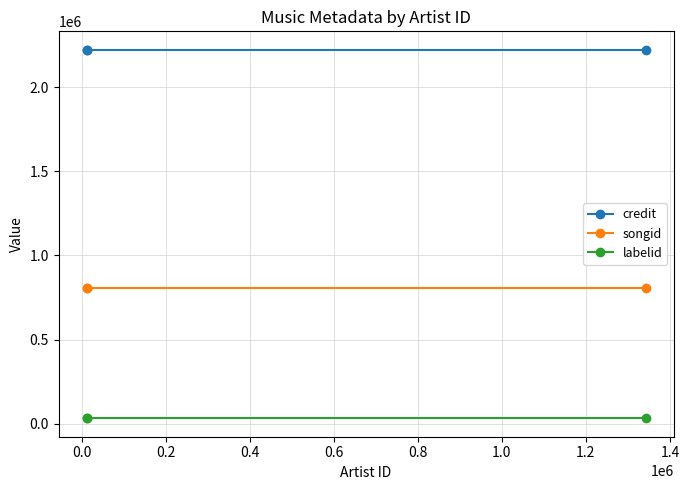

Which series has the largest total across all categories?

credit